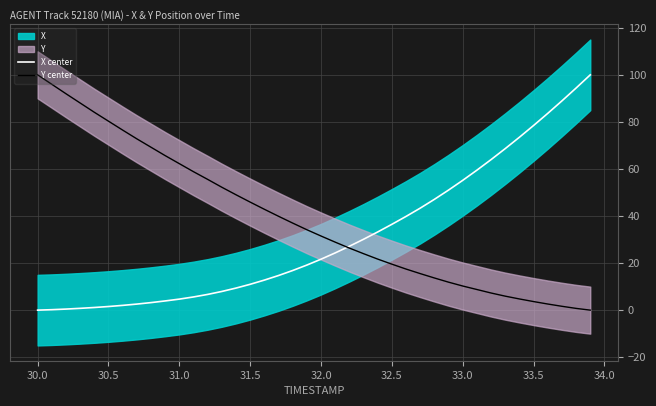

Reading right to left, extract all data points from this chart.

X center: 100.0	94.4	88.9	83.6	78.5	73.5	68.7	64.0	59.5	55.2	51.0	47.1	43.4	39.8	36.5	33.2	30.1	27.2	24.3	21.7	19.2	16.8	14.7	12.8	11.0	9.4	7.9	6.7	5.6	4.7	3.9	3.2	2.6	2.0	1.5	1.1	0.8	0.4	0.2	0.0
Y center: 0.0	0.7	1.6	2.6	3.6	4.8	5.9	7.3	8.8	10.3	11.9	13.7	15.5	17.5	19.5	21.7	24.0	26.4	28.9	31.5	34.2	37.0	39.9	42.9	45.9	49.0	52.2	55.6	58.8	62.3	65.7	69.2	72.8	76.5	80.3	84.1	88.0	92.0	96.0	100.0